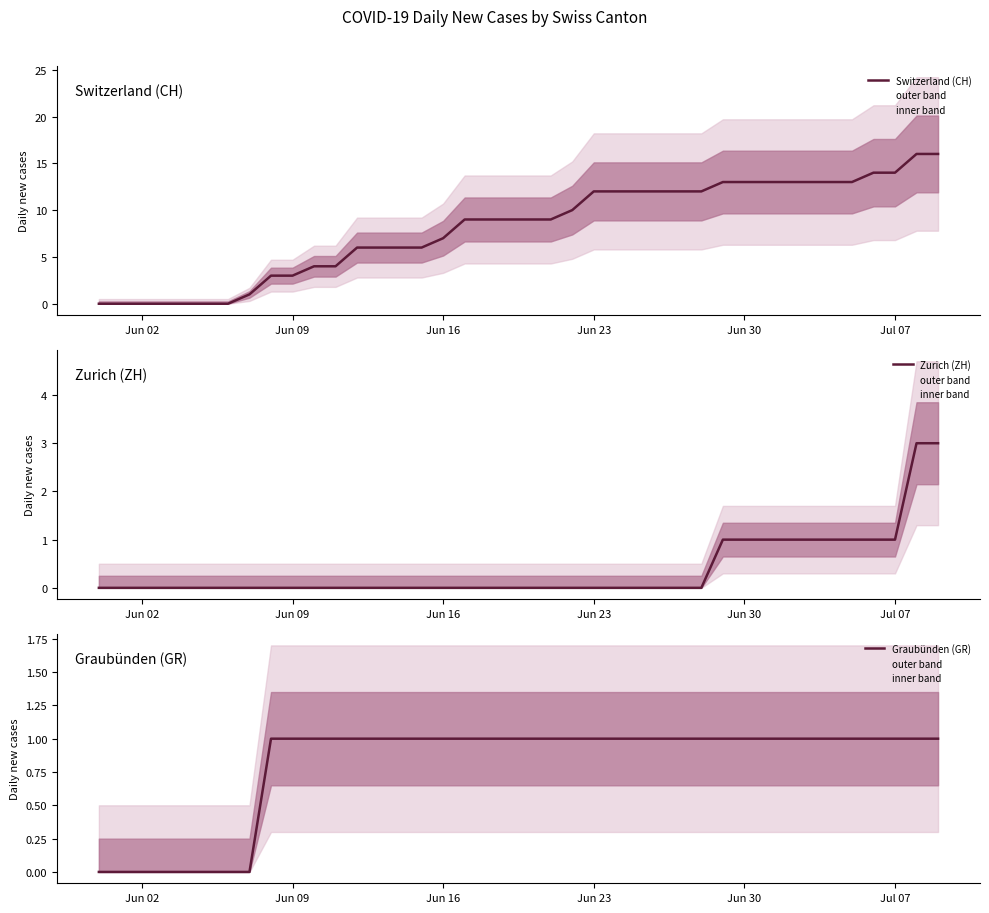

True or false: Graubünden (GR) and Zurich (ZH) intersect in this chart.

False